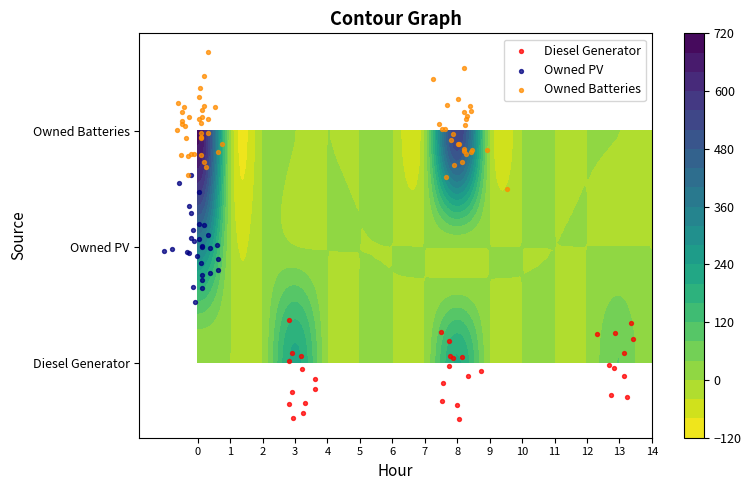

At how many categories does at least one series exceed 577?

1